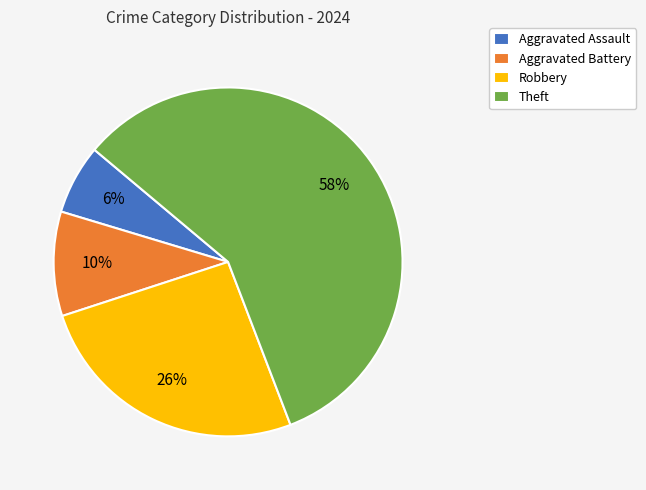

What is the ratio of the value at Robbery to the value at Theft?

0.4